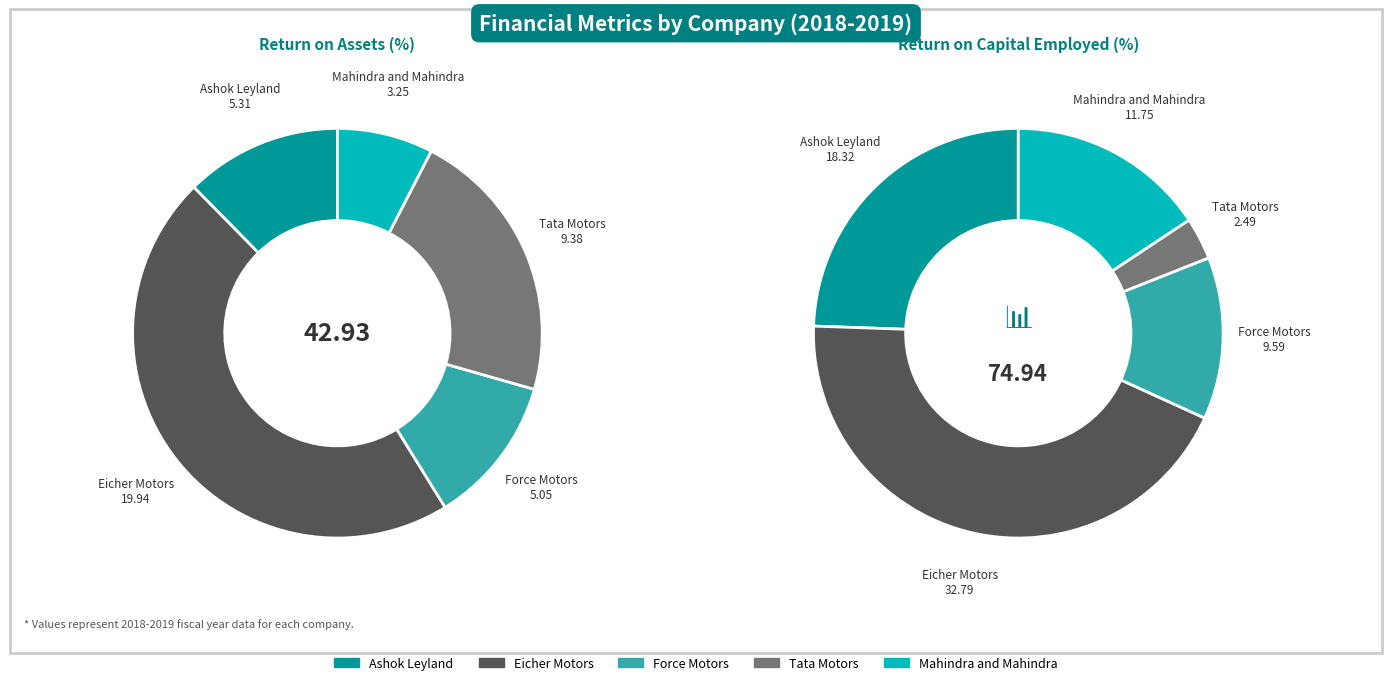

To the nearest percent, what is the difference between the largest and smallest slice percentages?

39%